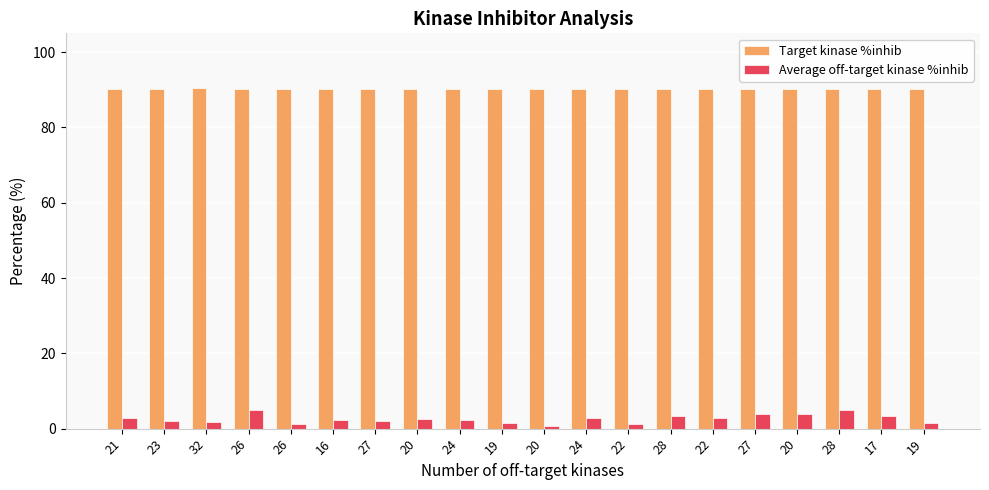

List the series in order of their peak value, lowest first.

Average off-target kinase %inhib, Target kinase %inhib